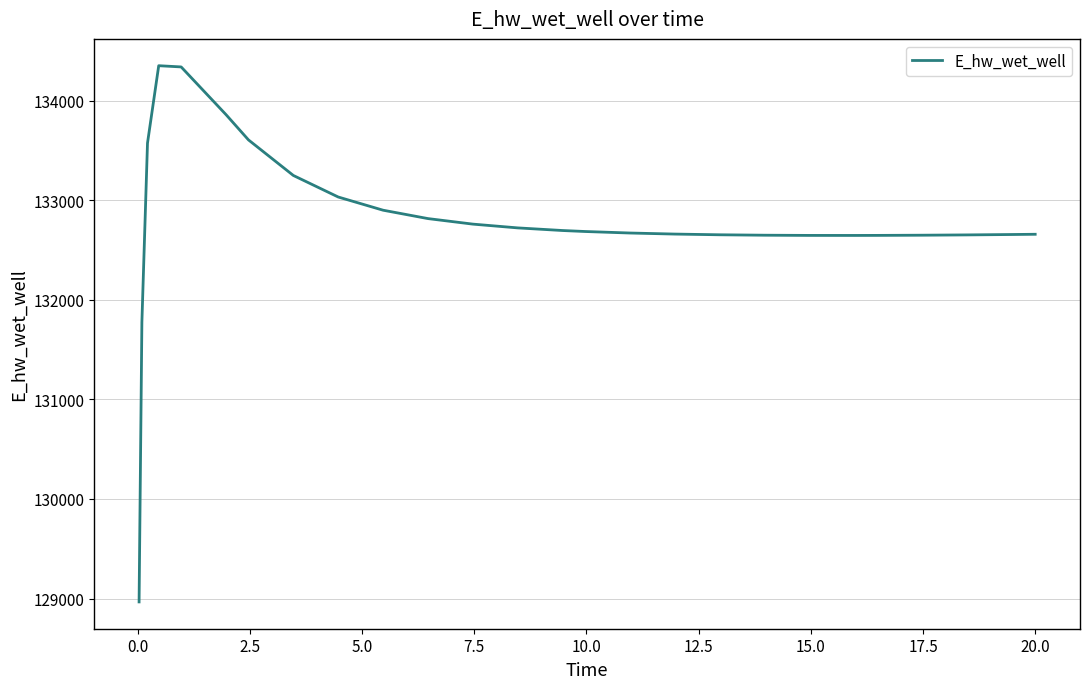

What is the difference between the maximum and minimum values?

5382.8